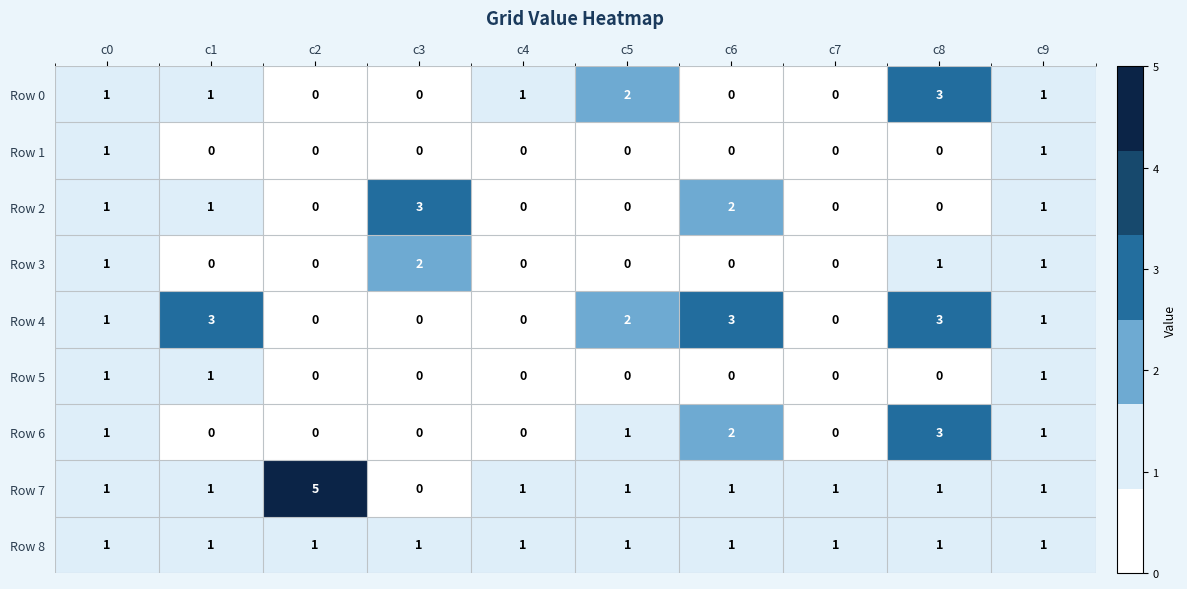

At which category is the sum across all series the highest?

c8